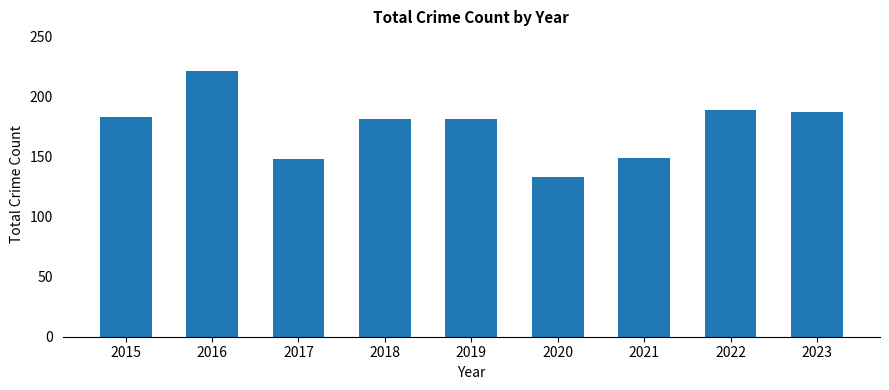

Does the chart contain stacked bars?

No